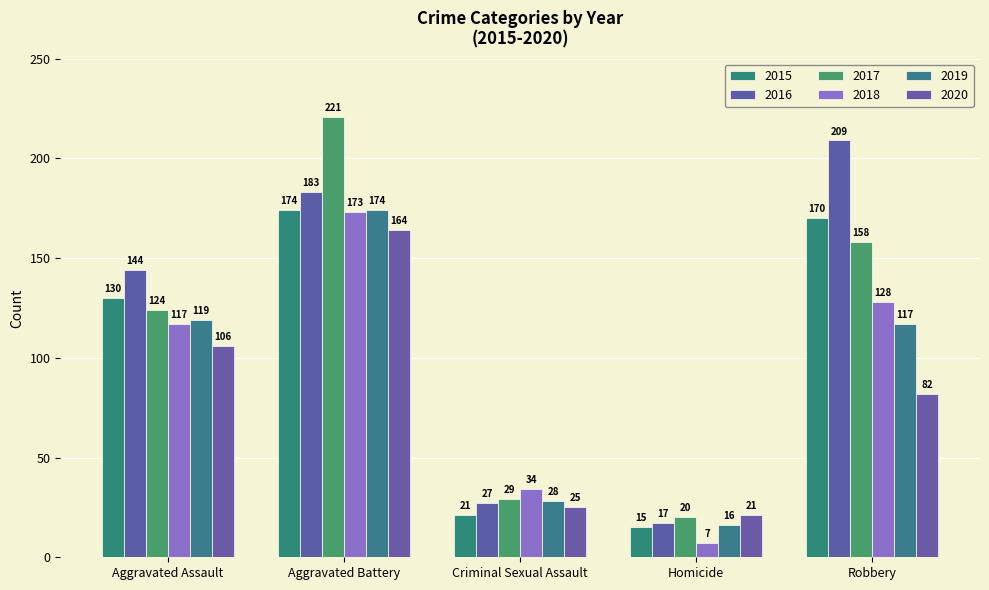

Which series has the largest total across all categories?

2016